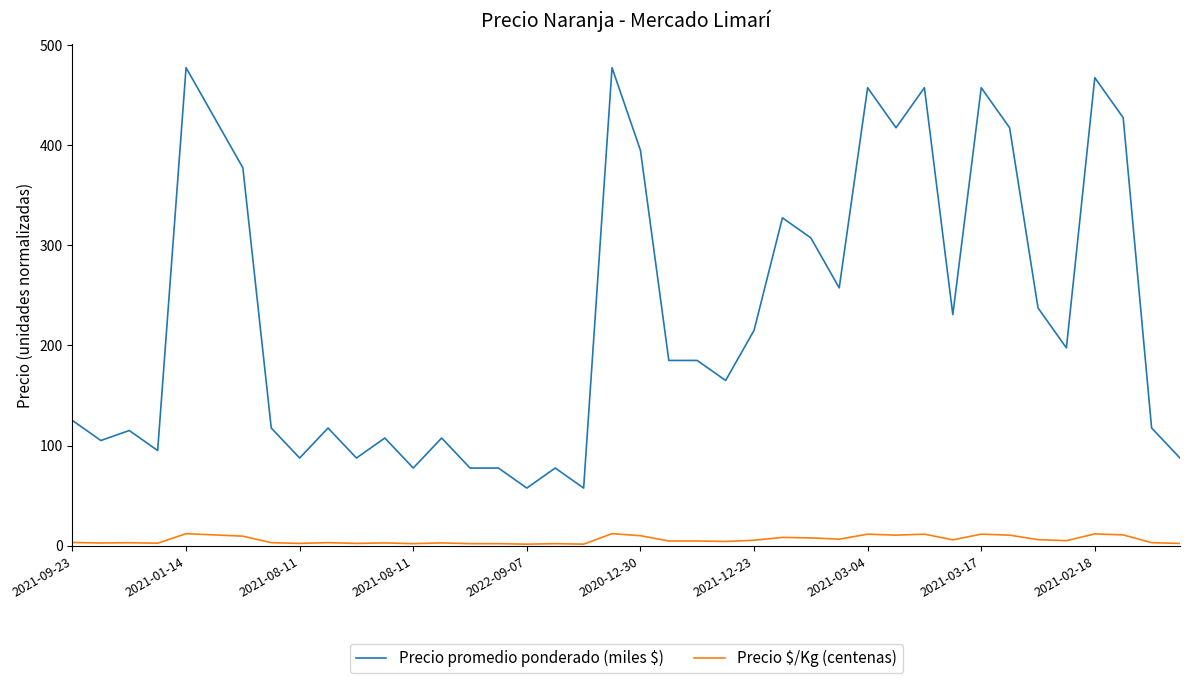

What is the difference between the maximum and minimum values in the Precio promedio ponderado (miles $) series?

420.0